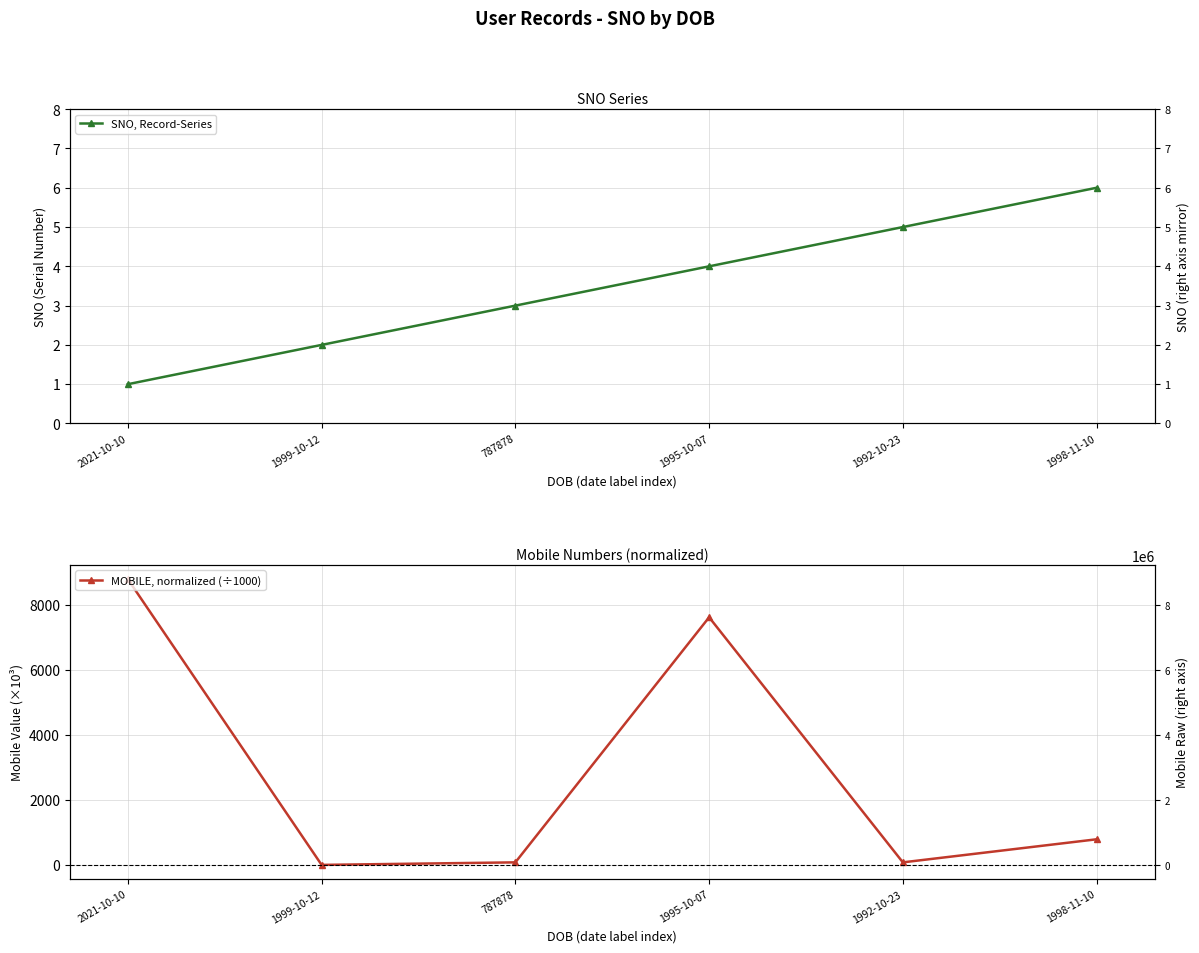

What is the sum of the MOBILE, normalized (÷1000) values at 2021-10-10 and 787878?

8866.2